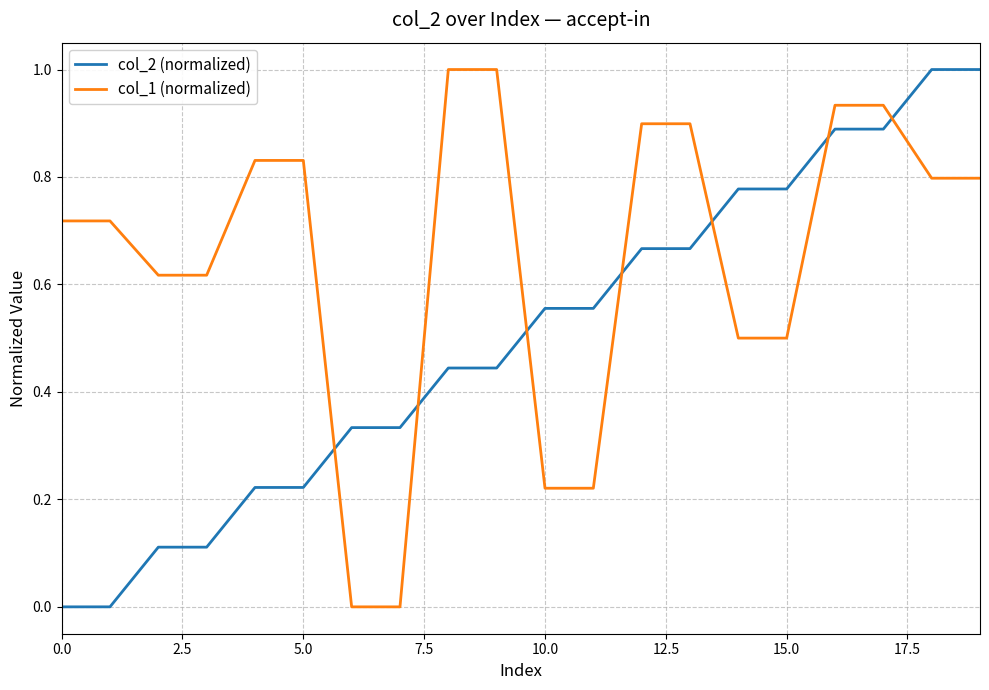

Which series has the largest total across all categories?

col_1 (normalized)